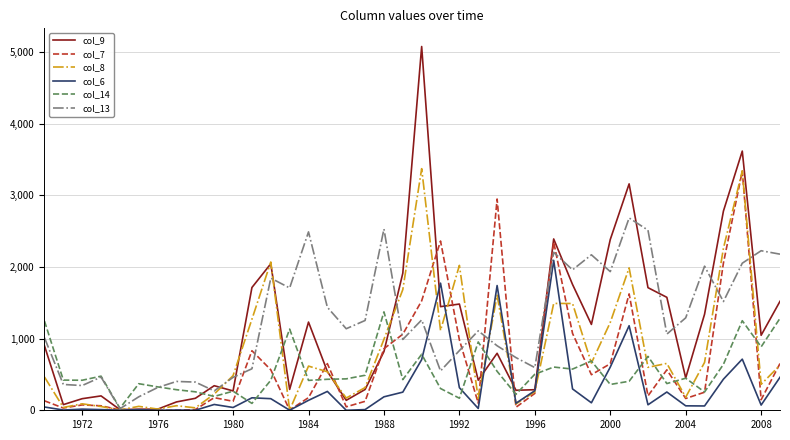

How many lines are shown in the chart?

6